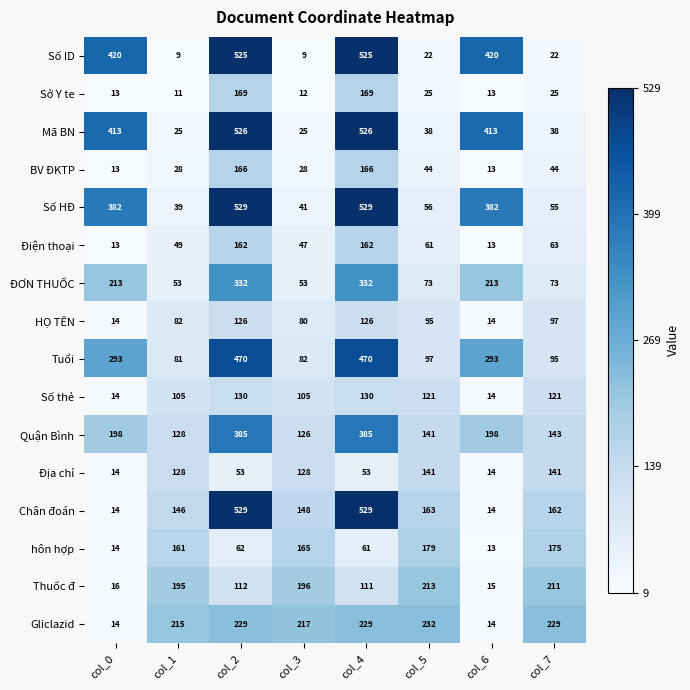

What is the sum of the BV ĐKTP values at col_1 and col_2?

194